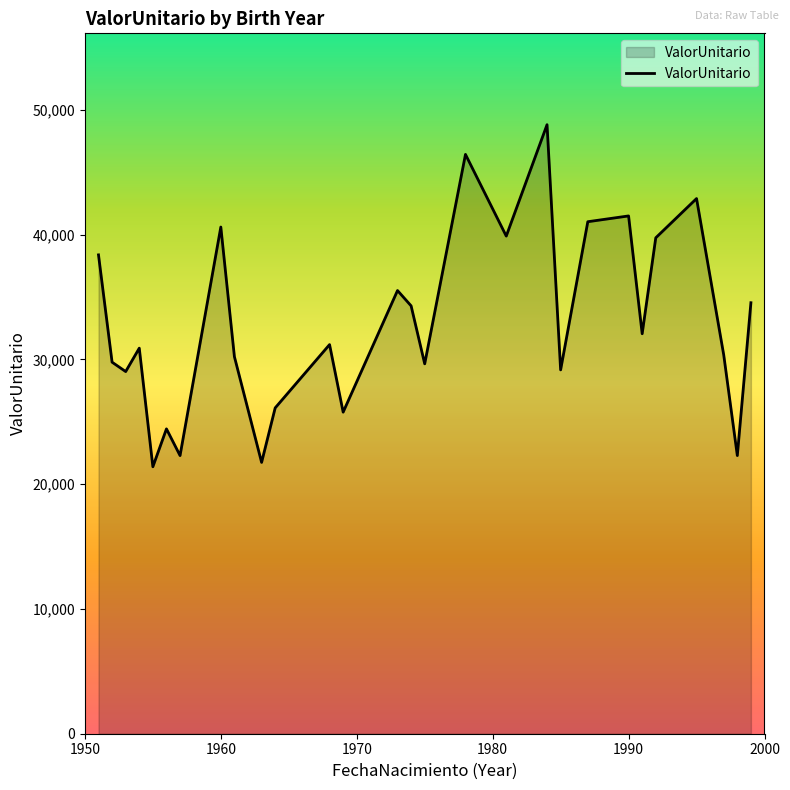

What is the minimum value shown in the chart?

21394.0